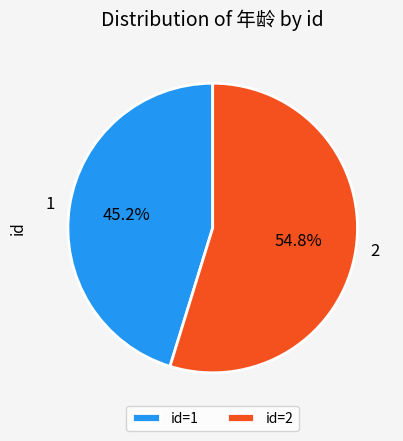

Is it true that 2 is 55% of the pie?

True